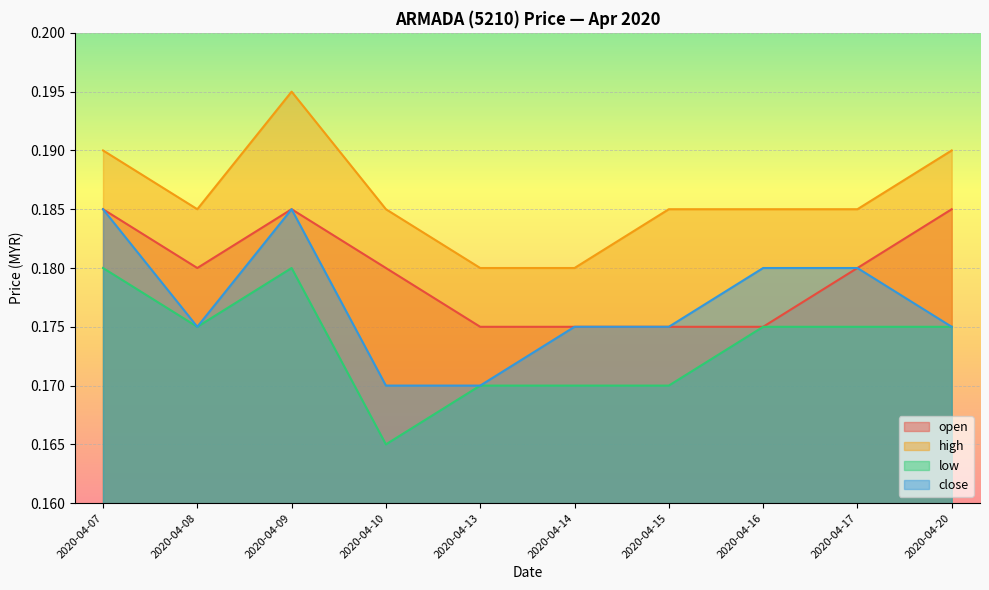

At which label does high reach its peak?

2020-04-09